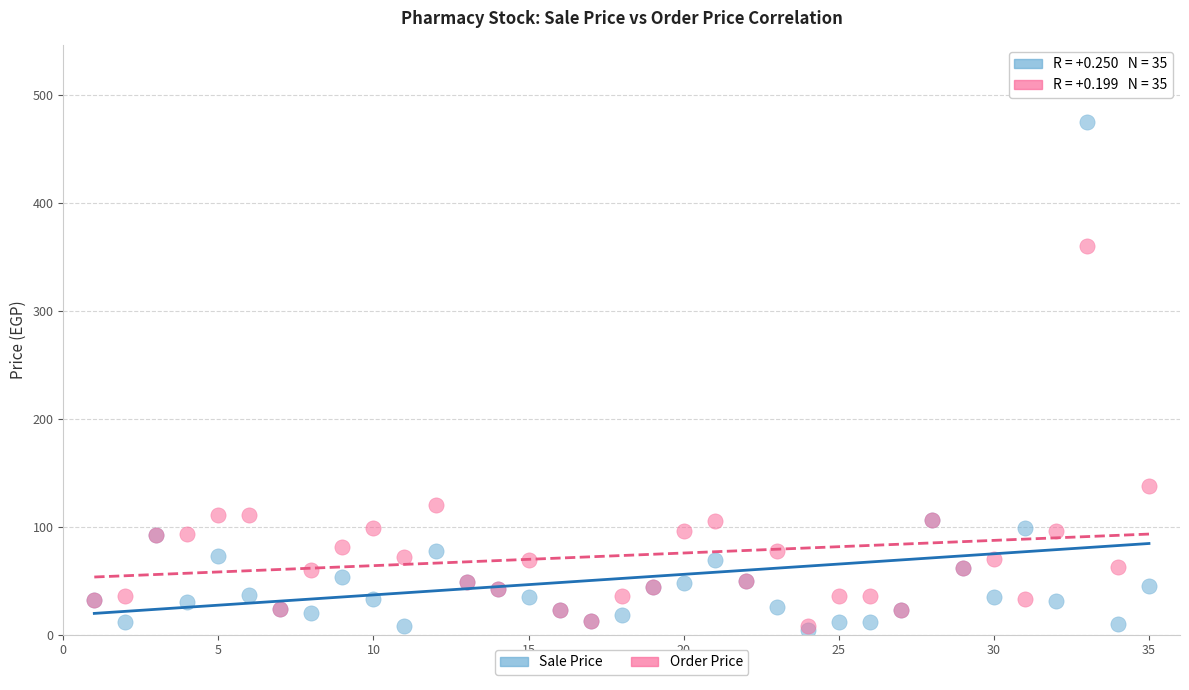

What are all the series names shown in the legend?

Sale Price, Order Price